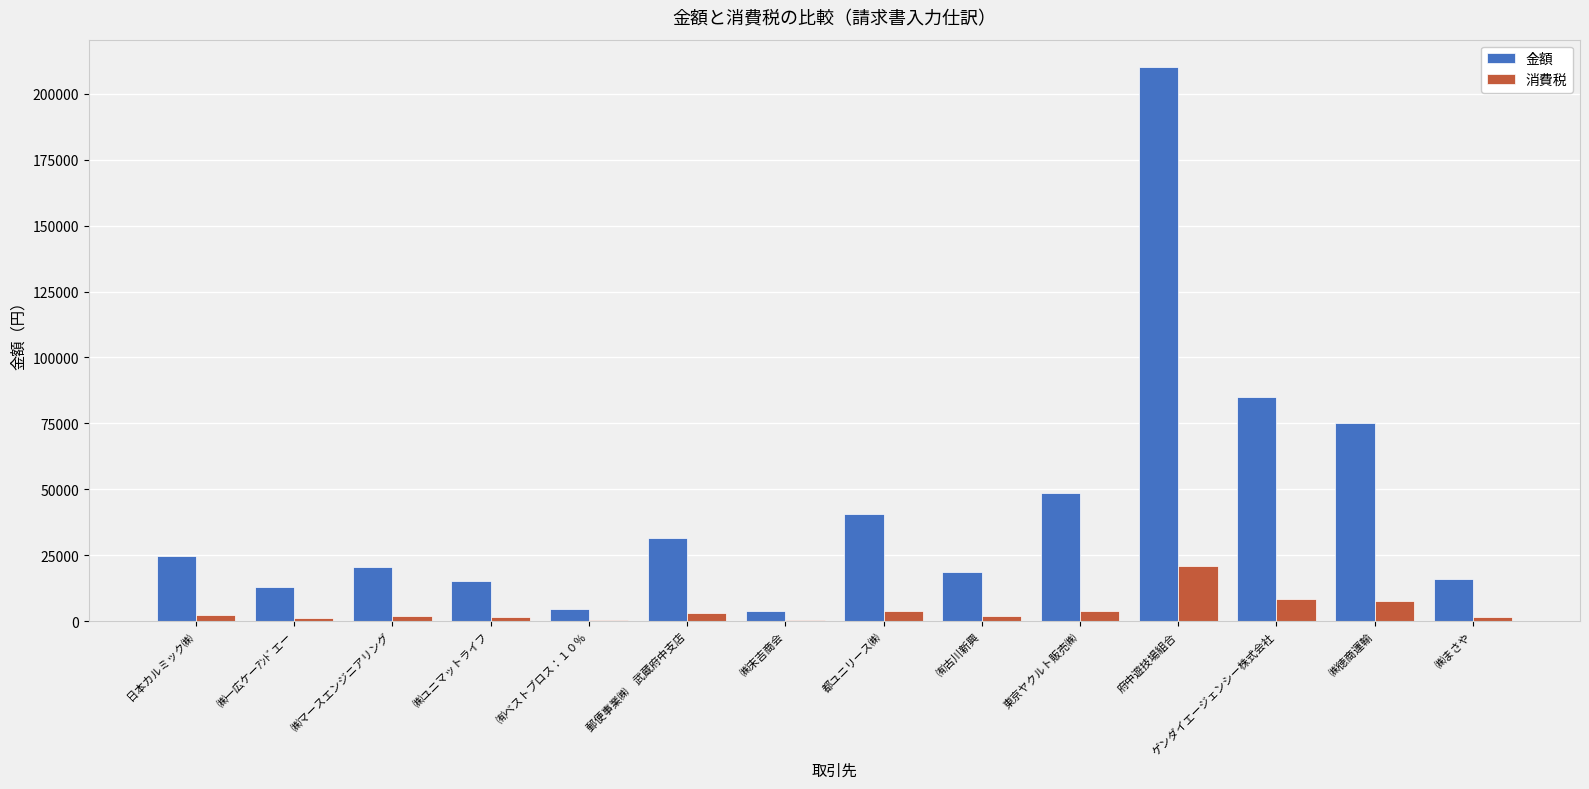

Which category has the highest value in the 消費税 series?

府中遊技場組合